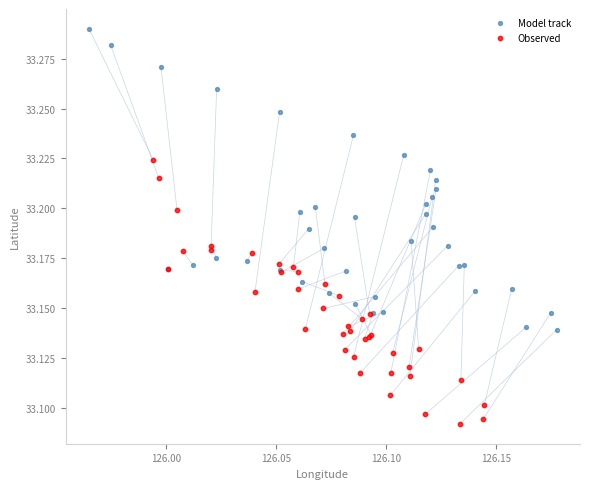

Which series contains the lowest Y value?

Observed